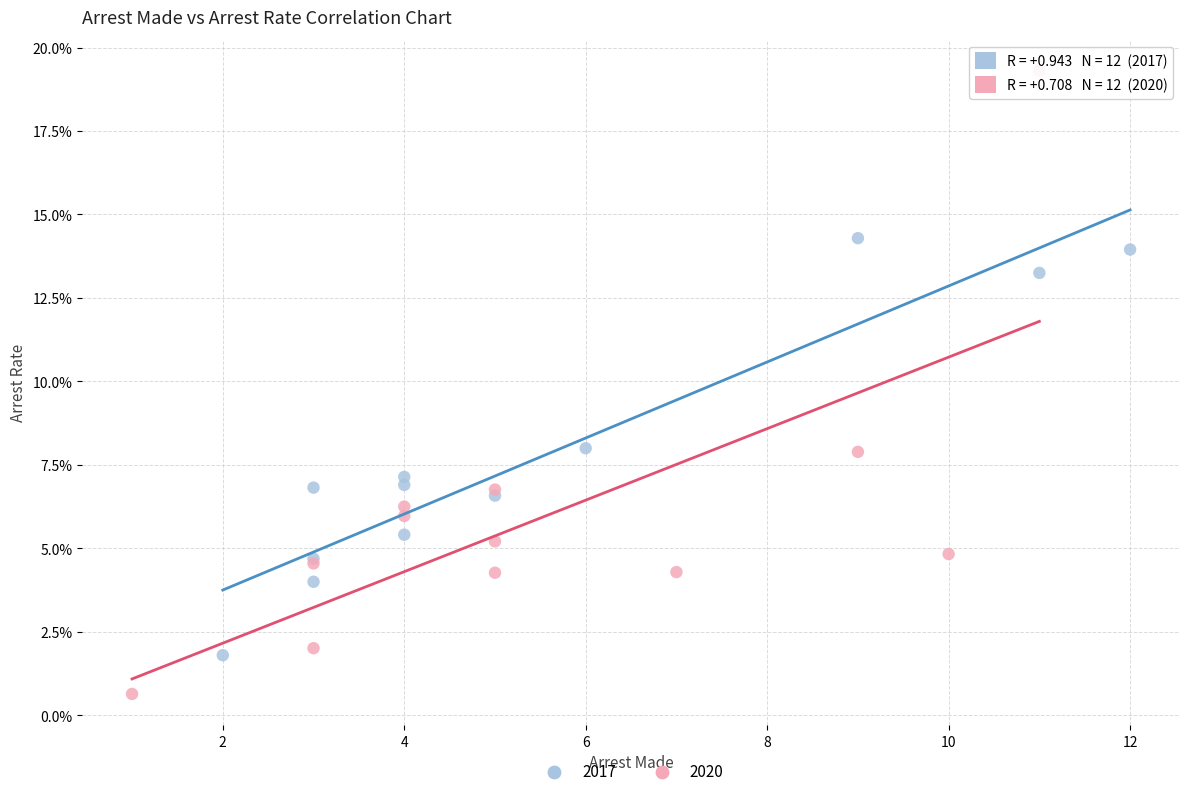

What are all the series names shown in the legend?

2017, 2020